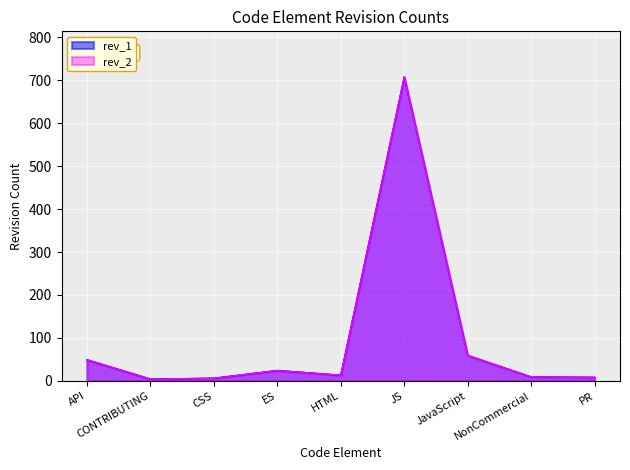

How many lines are shown in the chart?

2